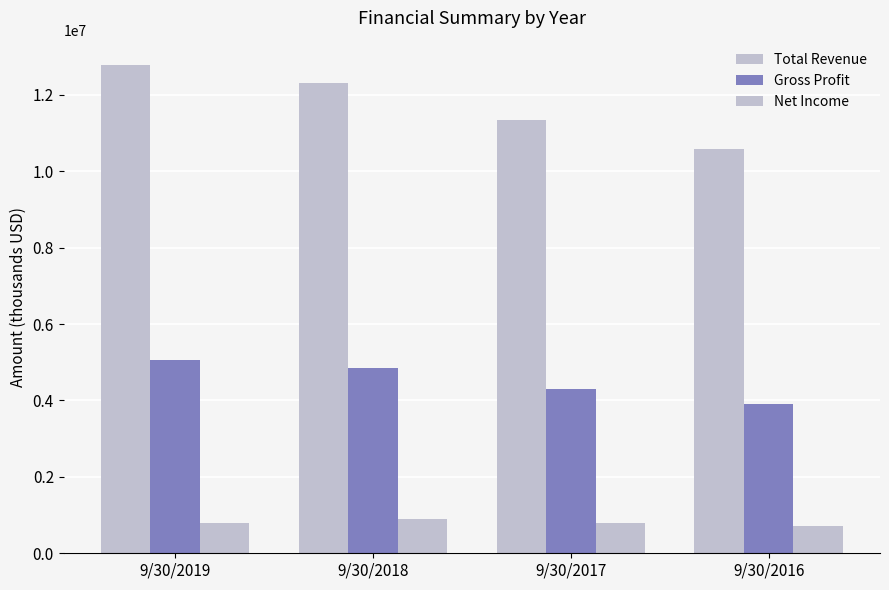

List the labels in order of Net Income value, largest first.

9/30/2018, 9/30/2017, 9/30/2019, 9/30/2016